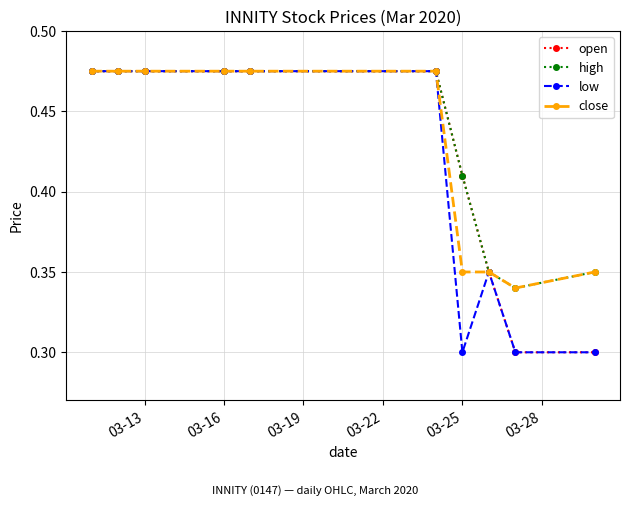

Count the high values in the range 0 to 1.

10